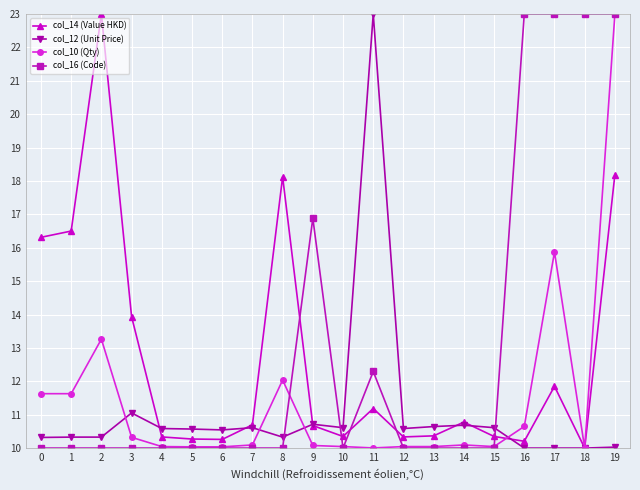

List the series in order of their overall mean, highest first.

col_16 (Code), col_14 (Value HKD), col_10 (Qty), col_12 (Unit Price)